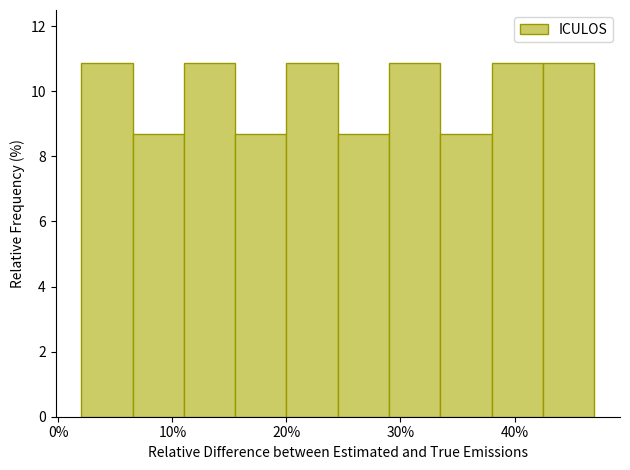

Reading left to right, transcribe this chart: for each bar, give the range it covers on the x-axis and its height. Neither the bar edges nor the heights are printed on the chart, so give them approximately, as read against the axes.

2.0 to 6.5: 10.8
6.5 to 11.0: 8.6
11.0 to 15.5: 10.8
15.5 to 20.0: 8.6
20.0 to 24.5: 10.8
24.5 to 29.0: 8.6
29.0 to 33.5: 10.8
33.5 to 38.0: 8.6
38.0 to 42.5: 10.8
42.5 to 47.0: 10.8